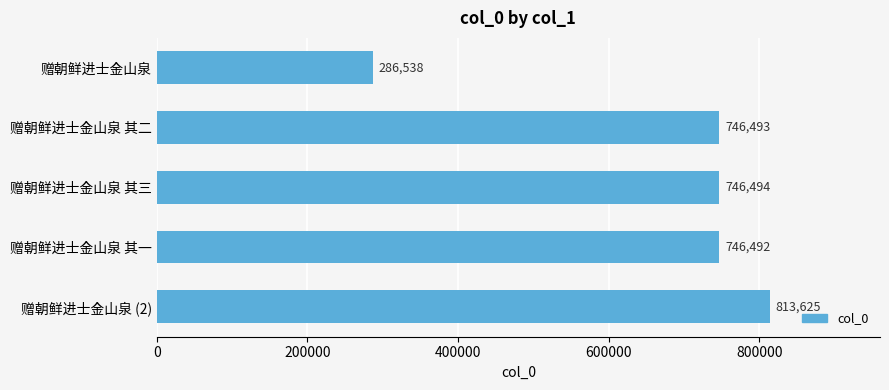

Rank the categories by value from highest to lowest.

赠朝鲜进士金山泉 (2), 赠朝鲜进士金山泉 其三, 赠朝鲜进士金山泉 其二, 赠朝鲜进士金山泉 其一, 赠朝鲜进士金山泉